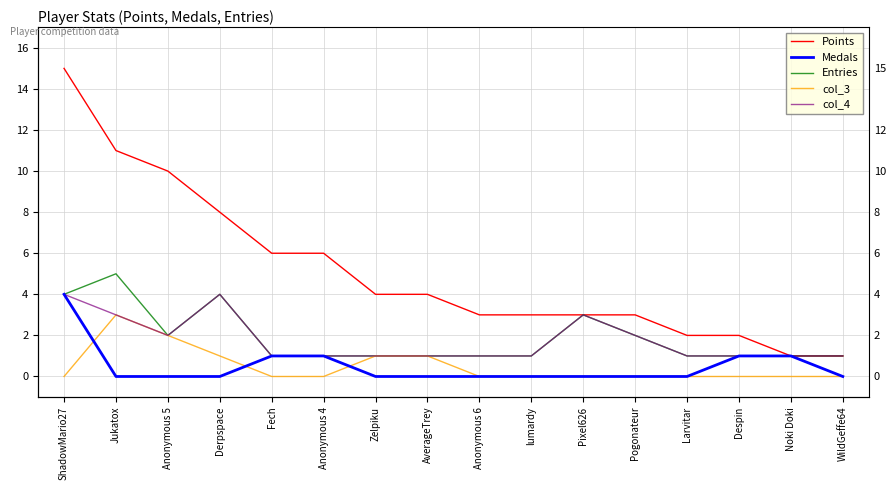

True or false: col_3 and Entries intersect in this chart.

False